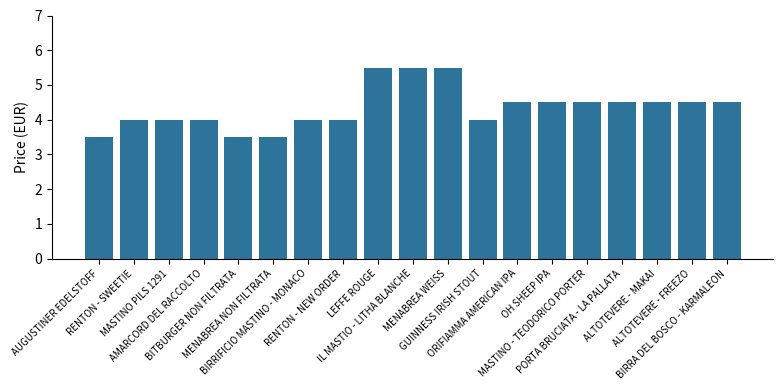

What is the maximum value shown in the chart?

5.5